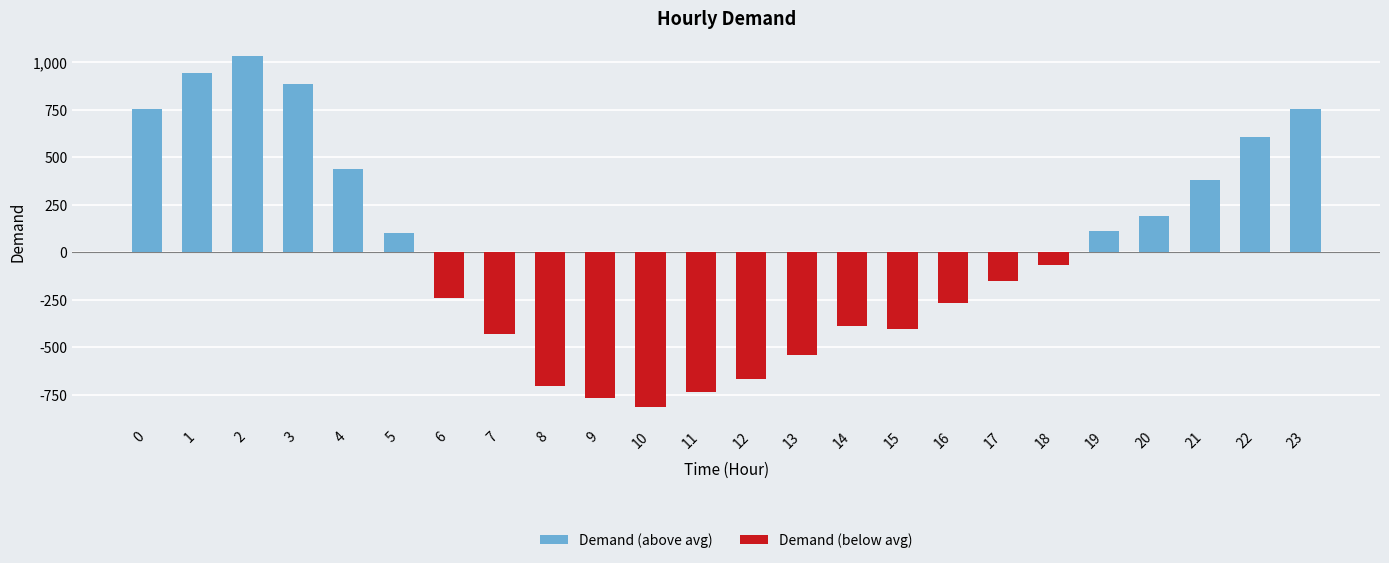

How many data points does each series have?

24